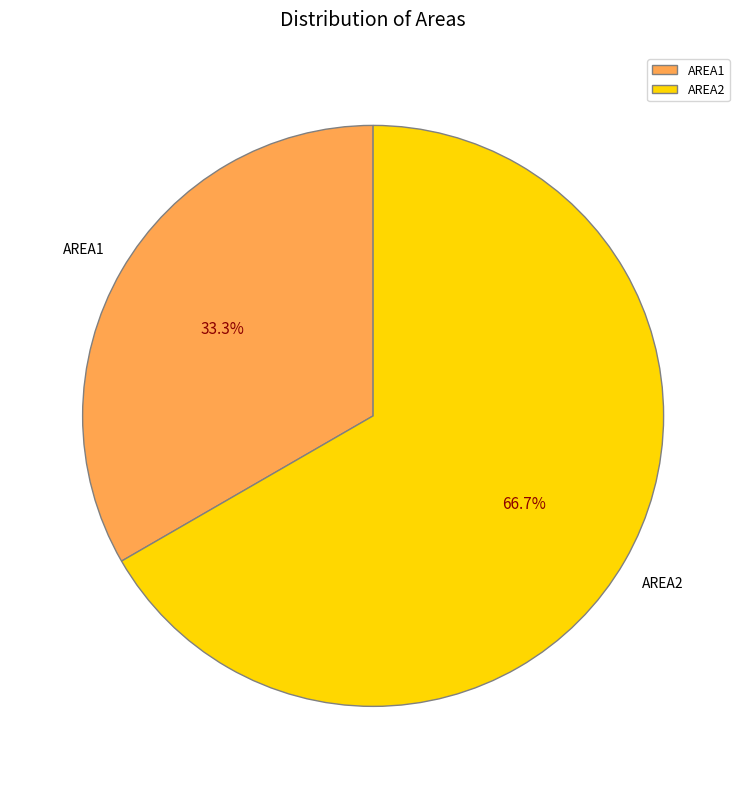

Is it true that AREA1 is 33% of the pie?

True